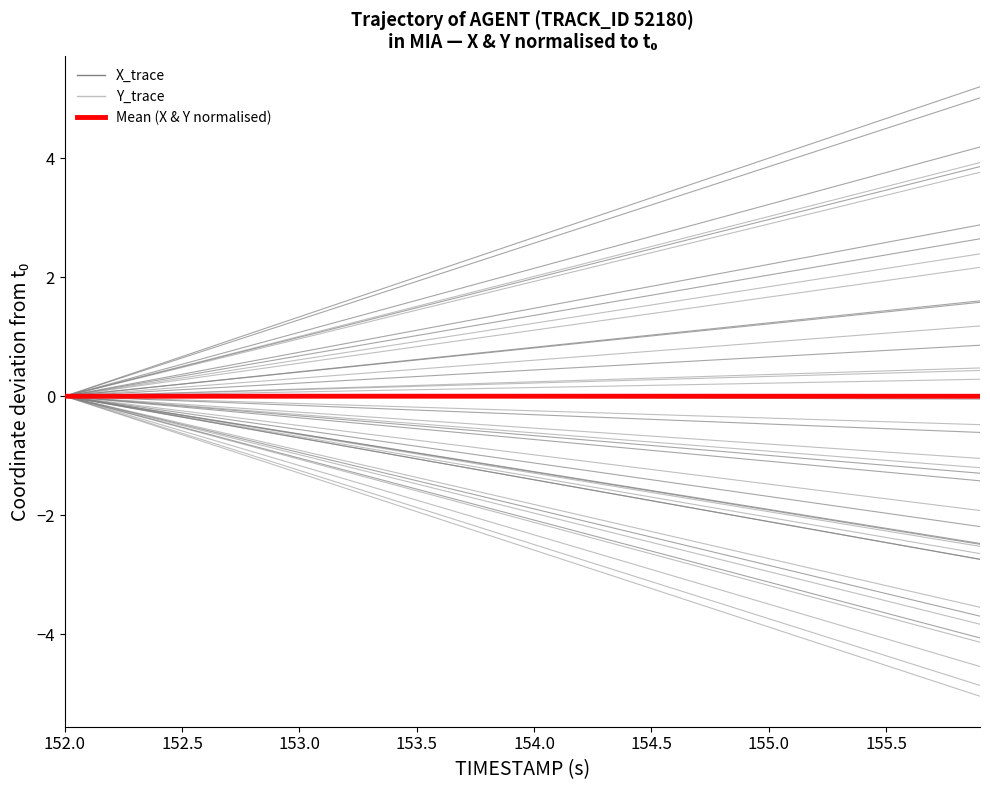

What is the value of the X_trace point at the 16th from the left?

-0.2